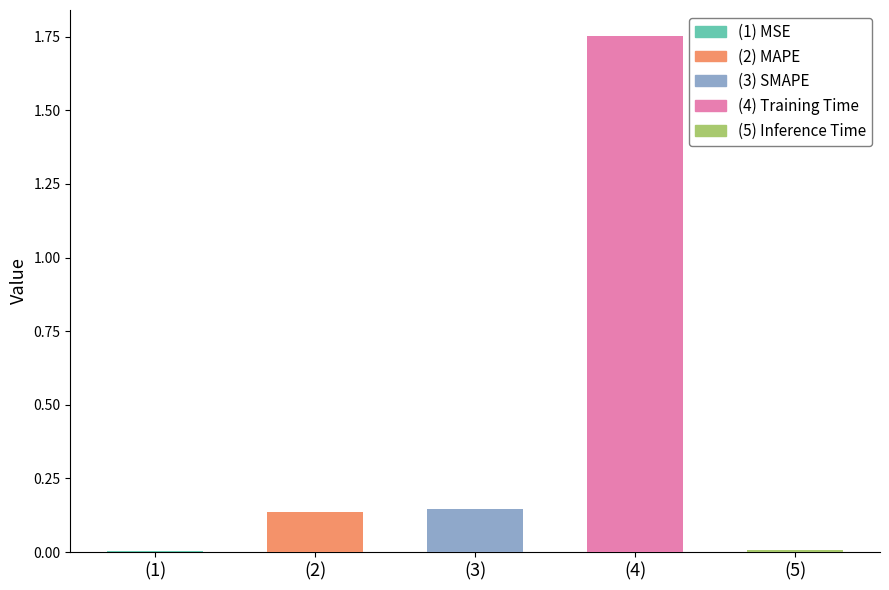

Read the value at MAPE.

0.1